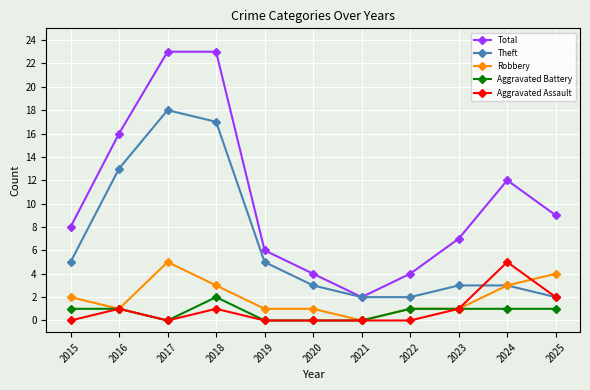

At which category does Aggravated Battery reach its first local valley?

2017